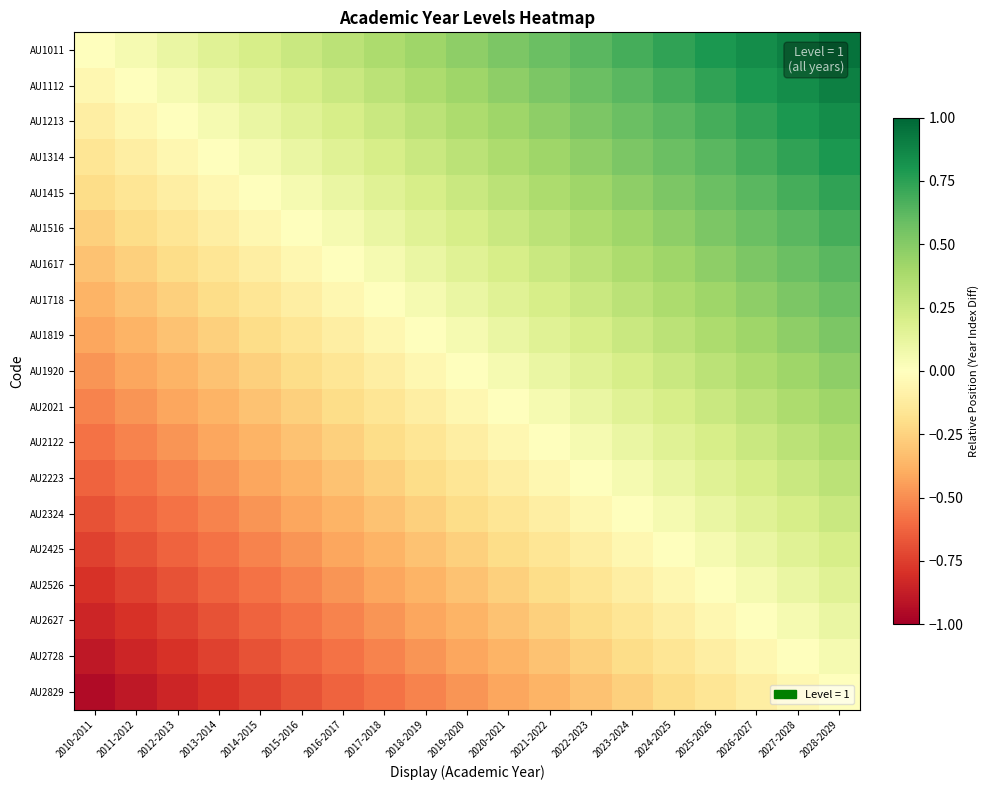

Reading left to right, extract all data points from this chart.

AU1011: 2010-2011=0.0	2011-2012=0.1	2012-2013=0.1	2013-2014=0.2	2014-2015=0.2	2015-2016=0.3	2016-2017=0.3	2017-2018=0.4	2018-2019=0.4	2019-2020=0.5	2020-2021=0.5	2021-2022=0.6	2022-2023=0.6	2023-2024=0.7	2024-2025=0.7	2025-2026=0.8	2026-2027=0.8	2027-2028=0.9	2028-2029=0.9
AU1112: 2010-2011=-0.1	2011-2012=0.0	2012-2013=0.1	2013-2014=0.1	2014-2015=0.2	2015-2016=0.2	2016-2017=0.3	2017-2018=0.3	2018-2019=0.4	2019-2020=0.4	2020-2021=0.5	2021-2022=0.5	2022-2023=0.6	2023-2024=0.6	2024-2025=0.7	2025-2026=0.7	2026-2027=0.8	2027-2028=0.8	2028-2029=0.9
AU1213: 2010-2011=-0.1	2011-2012=-0.1	2012-2013=0.0	2013-2014=0.1	2014-2015=0.1	2015-2016=0.2	2016-2017=0.2	2017-2018=0.3	2018-2019=0.3	2019-2020=0.4	2020-2021=0.4	2021-2022=0.5	2022-2023=0.5	2023-2024=0.6	2024-2025=0.6	2025-2026=0.7	2026-2027=0.7	2027-2028=0.8	2028-2029=0.8
AU1314: 2010-2011=-0.2	2011-2012=-0.1	2012-2013=-0.1	2013-2014=0.0	2014-2015=0.1	2015-2016=0.1	2016-2017=0.2	2017-2018=0.2	2018-2019=0.3	2019-2020=0.3	2020-2021=0.4	2021-2022=0.4	2022-2023=0.5	2023-2024=0.5	2024-2025=0.6	2025-2026=0.6	2026-2027=0.7	2027-2028=0.7	2028-2029=0.8
AU1415: 2010-2011=-0.2	2011-2012=-0.2	2012-2013=-0.1	2013-2014=-0.1	2014-2015=0.0	2015-2016=0.1	2016-2017=0.1	2017-2018=0.2	2018-2019=0.2	2019-2020=0.3	2020-2021=0.3	2021-2022=0.4	2022-2023=0.4	2023-2024=0.5	2024-2025=0.5	2025-2026=0.6	2026-2027=0.6	2027-2028=0.7	2028-2029=0.7
AU1516: 2010-2011=-0.3	2011-2012=-0.2	2012-2013=-0.2	2013-2014=-0.1	2014-2015=-0.1	2015-2016=0.0	2016-2017=0.1	2017-2018=0.1	2018-2019=0.2	2019-2020=0.2	2020-2021=0.3	2021-2022=0.3	2022-2023=0.4	2023-2024=0.4	2024-2025=0.5	2025-2026=0.5	2026-2027=0.6	2027-2028=0.6	2028-2029=0.7
AU1617: 2010-2011=-0.3	2011-2012=-0.3	2012-2013=-0.2	2013-2014=-0.2	2014-2015=-0.1	2015-2016=-0.1	2016-2017=0.0	2017-2018=0.1	2018-2019=0.1	2019-2020=0.2	2020-2021=0.2	2021-2022=0.3	2022-2023=0.3	2023-2024=0.4	2024-2025=0.4	2025-2026=0.5	2026-2027=0.5	2027-2028=0.6	2028-2029=0.6
AU1718: 2010-2011=-0.4	2011-2012=-0.3	2012-2013=-0.3	2013-2014=-0.2	2014-2015=-0.2	2015-2016=-0.1	2016-2017=-0.1	2017-2018=0.0	2018-2019=0.1	2019-2020=0.1	2020-2021=0.2	2021-2022=0.2	2022-2023=0.3	2023-2024=0.3	2024-2025=0.4	2025-2026=0.4	2026-2027=0.5	2027-2028=0.5	2028-2029=0.6
AU1819: 2010-2011=-0.4	2011-2012=-0.4	2012-2013=-0.3	2013-2014=-0.3	2014-2015=-0.2	2015-2016=-0.2	2016-2017=-0.1	2017-2018=-0.1	2018-2019=0.0	2019-2020=0.1	2020-2021=0.1	2021-2022=0.2	2022-2023=0.2	2023-2024=0.3	2024-2025=0.3	2025-2026=0.4	2026-2027=0.4	2027-2028=0.5	2028-2029=0.5
AU1920: 2010-2011=-0.5	2011-2012=-0.4	2012-2013=-0.4	2013-2014=-0.3	2014-2015=-0.3	2015-2016=-0.2	2016-2017=-0.2	2017-2018=-0.1	2018-2019=-0.1	2019-2020=0.0	2020-2021=0.1	2021-2022=0.1	2022-2023=0.2	2023-2024=0.2	2024-2025=0.3	2025-2026=0.3	2026-2027=0.4	2027-2028=0.4	2028-2029=0.5
AU2021: 2010-2011=-0.5	2011-2012=-0.5	2012-2013=-0.4	2013-2014=-0.4	2014-2015=-0.3	2015-2016=-0.3	2016-2017=-0.2	2017-2018=-0.2	2018-2019=-0.1	2019-2020=-0.1	2020-2021=0.0	2021-2022=0.1	2022-2023=0.1	2023-2024=0.2	2024-2025=0.2	2025-2026=0.3	2026-2027=0.3	2027-2028=0.4	2028-2029=0.4
AU2122: 2010-2011=-0.6	2011-2012=-0.5	2012-2013=-0.5	2013-2014=-0.4	2014-2015=-0.4	2015-2016=-0.3	2016-2017=-0.3	2017-2018=-0.2	2018-2019=-0.2	2019-2020=-0.1	2020-2021=-0.1	2021-2022=0.0	2022-2023=0.1	2023-2024=0.1	2024-2025=0.2	2025-2026=0.2	2026-2027=0.3	2027-2028=0.3	2028-2029=0.4
AU2223: 2010-2011=-0.6	2011-2012=-0.6	2012-2013=-0.5	2013-2014=-0.5	2014-2015=-0.4	2015-2016=-0.4	2016-2017=-0.3	2017-2018=-0.3	2018-2019=-0.2	2019-2020=-0.2	2020-2021=-0.1	2021-2022=-0.1	2022-2023=0.0	2023-2024=0.1	2024-2025=0.1	2025-2026=0.2	2026-2027=0.2	2027-2028=0.3	2028-2029=0.3
AU2324: 2010-2011=-0.7	2011-2012=-0.6	2012-2013=-0.6	2013-2014=-0.5	2014-2015=-0.5	2015-2016=-0.4	2016-2017=-0.4	2017-2018=-0.3	2018-2019=-0.3	2019-2020=-0.2	2020-2021=-0.2	2021-2022=-0.1	2022-2023=-0.1	2023-2024=0.0	2024-2025=0.1	2025-2026=0.1	2026-2027=0.2	2027-2028=0.2	2028-2029=0.3
AU2425: 2010-2011=-0.7	2011-2012=-0.7	2012-2013=-0.6	2013-2014=-0.6	2014-2015=-0.5	2015-2016=-0.5	2016-2017=-0.4	2017-2018=-0.4	2018-2019=-0.3	2019-2020=-0.3	2020-2021=-0.2	2021-2022=-0.2	2022-2023=-0.1	2023-2024=-0.1	2024-2025=0.0	2025-2026=0.1	2026-2027=0.1	2027-2028=0.2	2028-2029=0.2
AU2526: 2010-2011=-0.8	2011-2012=-0.7	2012-2013=-0.7	2013-2014=-0.6	2014-2015=-0.6	2015-2016=-0.5	2016-2017=-0.5	2017-2018=-0.4	2018-2019=-0.4	2019-2020=-0.3	2020-2021=-0.3	2021-2022=-0.2	2022-2023=-0.2	2023-2024=-0.1	2024-2025=-0.1	2025-2026=0.0	2026-2027=0.1	2027-2028=0.1	2028-2029=0.2
AU2627: 2010-2011=-0.8	2011-2012=-0.8	2012-2013=-0.7	2013-2014=-0.7	2014-2015=-0.6	2015-2016=-0.6	2016-2017=-0.5	2017-2018=-0.5	2018-2019=-0.4	2019-2020=-0.4	2020-2021=-0.3	2021-2022=-0.3	2022-2023=-0.2	2023-2024=-0.2	2024-2025=-0.1	2025-2026=-0.1	2026-2027=0.0	2027-2028=0.1	2028-2029=0.1
AU2728: 2010-2011=-0.9	2011-2012=-0.8	2012-2013=-0.8	2013-2014=-0.7	2014-2015=-0.7	2015-2016=-0.6	2016-2017=-0.6	2017-2018=-0.5	2018-2019=-0.5	2019-2020=-0.4	2020-2021=-0.4	2021-2022=-0.3	2022-2023=-0.3	2023-2024=-0.2	2024-2025=-0.2	2025-2026=-0.1	2026-2027=-0.1	2027-2028=0.0	2028-2029=0.1
AU2829: 2010-2011=-0.9	2011-2012=-0.9	2012-2013=-0.8	2013-2014=-0.8	2014-2015=-0.7	2015-2016=-0.7	2016-2017=-0.6	2017-2018=-0.6	2018-2019=-0.5	2019-2020=-0.5	2020-2021=-0.4	2021-2022=-0.4	2022-2023=-0.3	2023-2024=-0.3	2024-2025=-0.2	2025-2026=-0.2	2026-2027=-0.1	2027-2028=-0.1	2028-2029=0.0